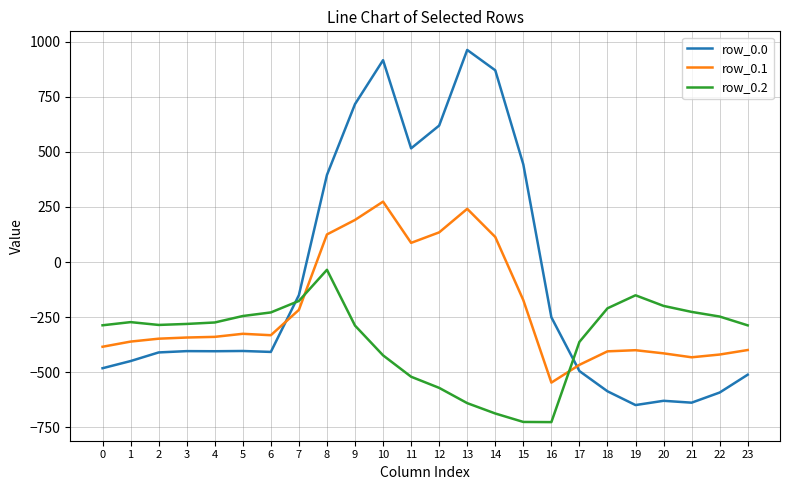

After their last crossing, which series has the higher values: row_0.2 or row_0.1?

row_0.2